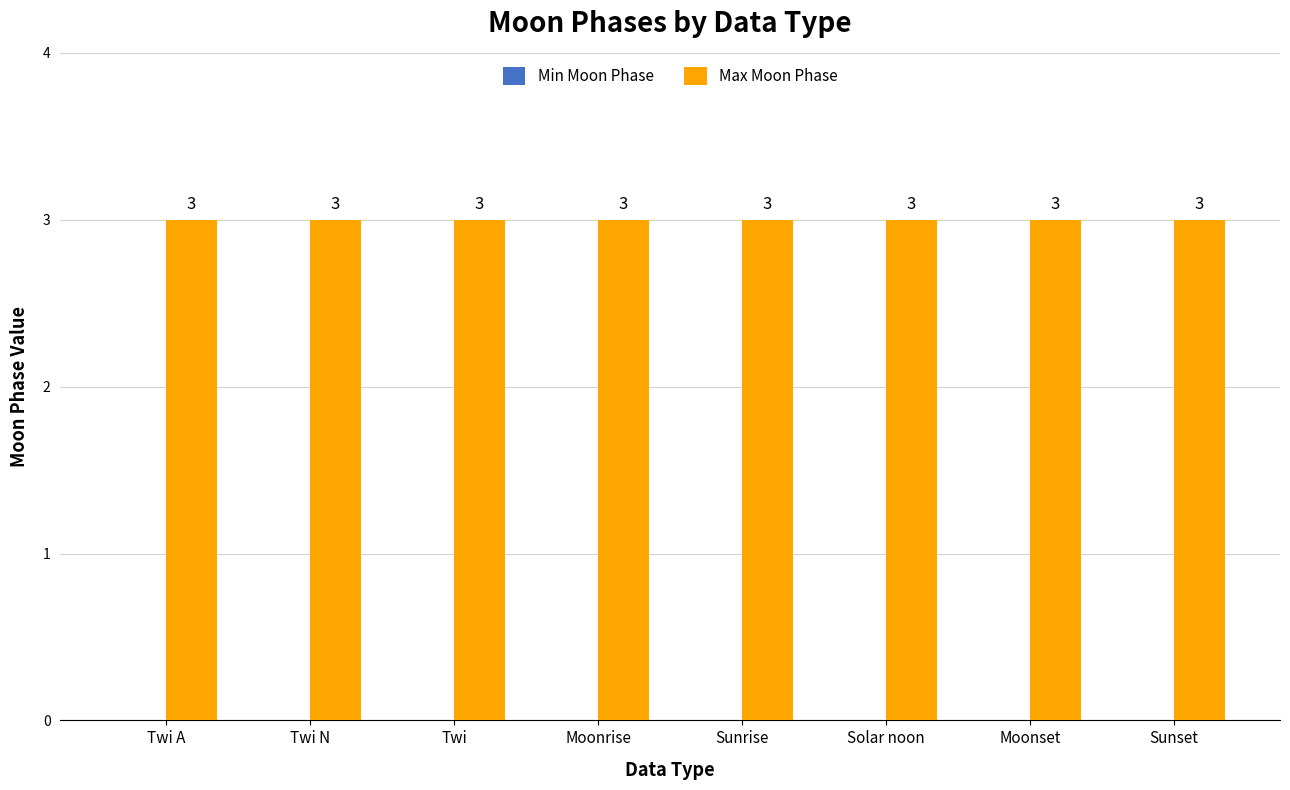

List the labels in order of Max Moon Phase value, largest first.

Twi A, Twi N, Twi, Moonrise, Sunrise, Solar noon, Moonset, Sunset